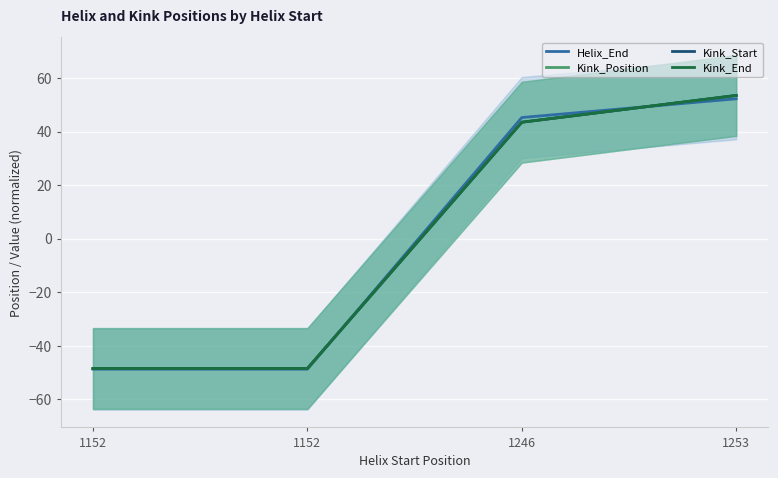

At which category is the sum across all series the highest?

1253